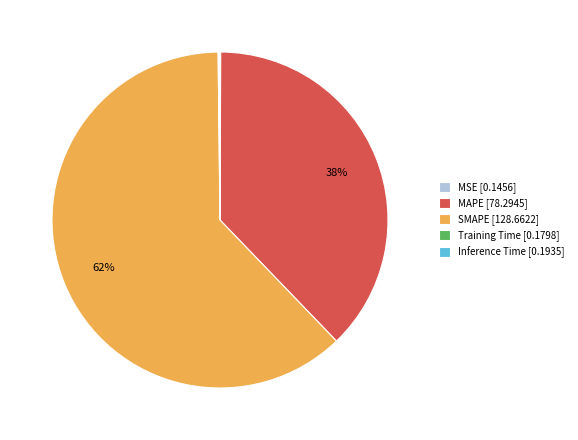

To the nearest percent, what is the average slice percentage?

20%